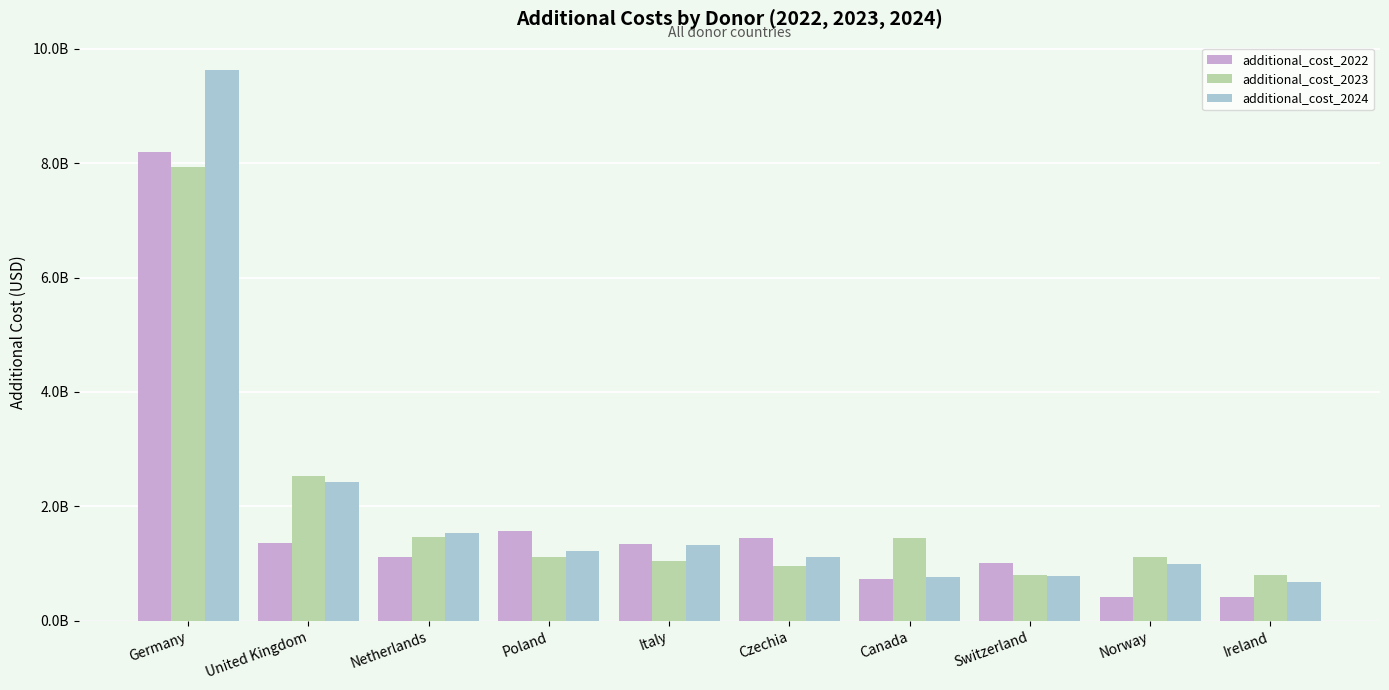

At which category does the chart reach its peak across all series?

Germany